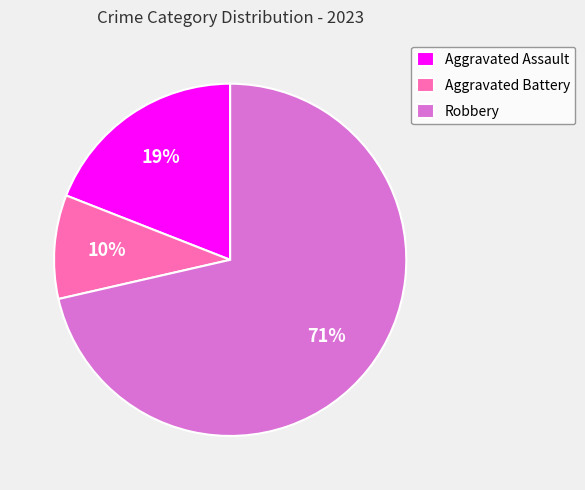

To the nearest percent, what portion does Aggravated Assault represent?

19%